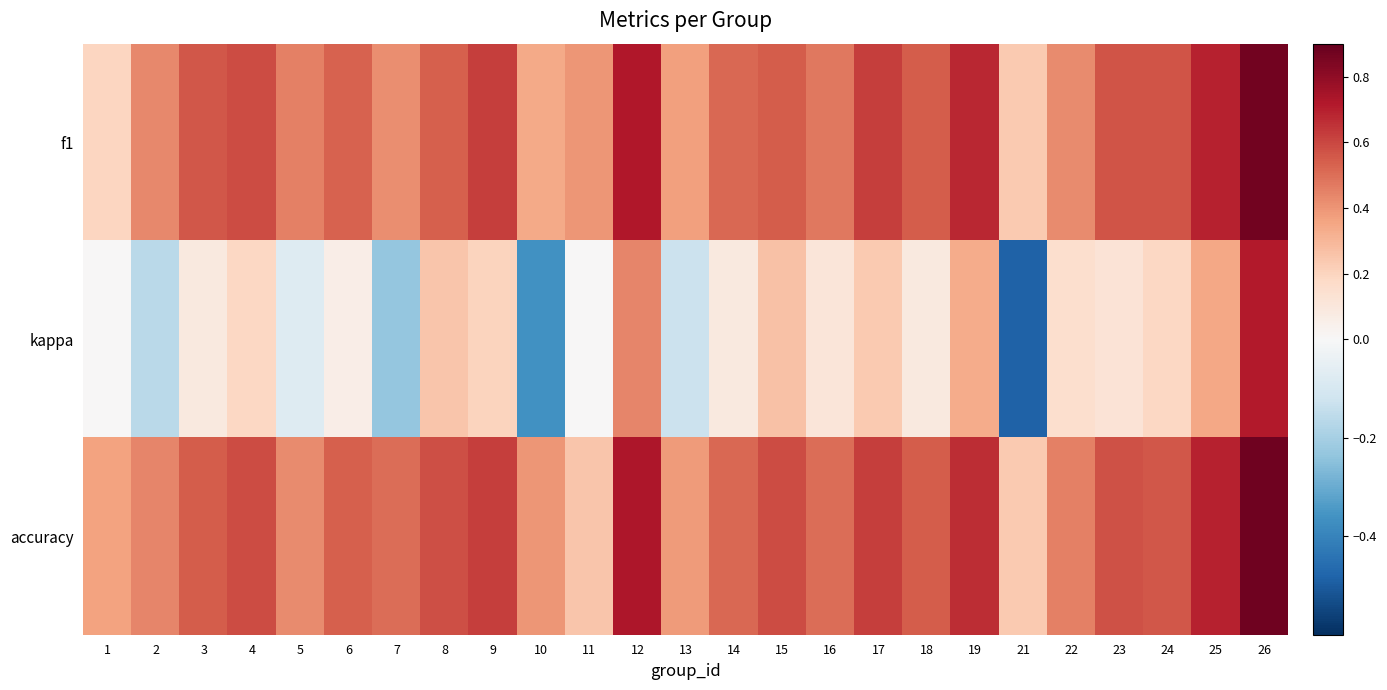

Reading left to right, what are all the values shown in this chart?

f1: 1=0.2	2=0.4	3=0.6	4=0.6	5=0.5	6=0.5	7=0.4	8=0.5	9=0.6	10=0.3	11=0.4	12=0.7	13=0.4	14=0.5	15=0.5	16=0.5	17=0.6	18=0.5	19=0.7	21=0.2	22=0.4	23=0.6	24=0.6	25=0.7	26=0.9
kappa: 1=0.0	2=-0.2	3=0.1	4=0.2	5=-0.1	6=0.1	7=-0.2	8=0.2	9=0.2	10=-0.4	11=0.0	12=0.4	13=-0.1	14=0.1	15=0.3	16=0.1	17=0.2	18=0.1	19=0.3	21=-0.5	22=0.2	23=0.1	24=0.2	25=0.3	26=0.7
accuracy: 1=0.4	2=0.4	3=0.5	4=0.6	5=0.4	6=0.5	7=0.5	8=0.6	9=0.6	10=0.4	11=0.2	12=0.7	13=0.4	14=0.5	15=0.6	16=0.5	17=0.6	18=0.5	19=0.7	21=0.2	22=0.5	23=0.6	24=0.6	25=0.7	26=0.9